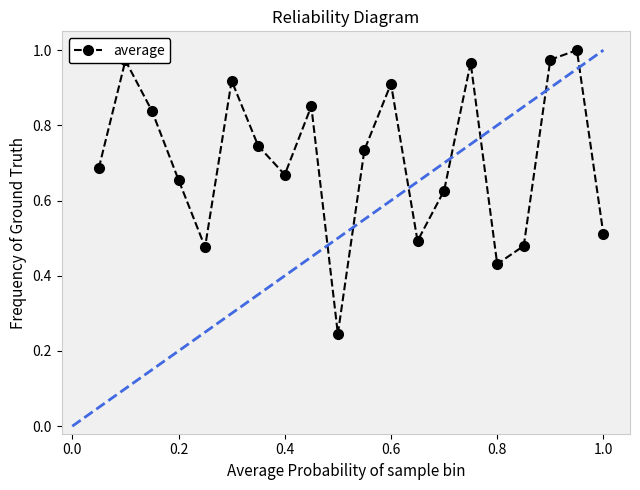

What is the sum of all values?

14.2